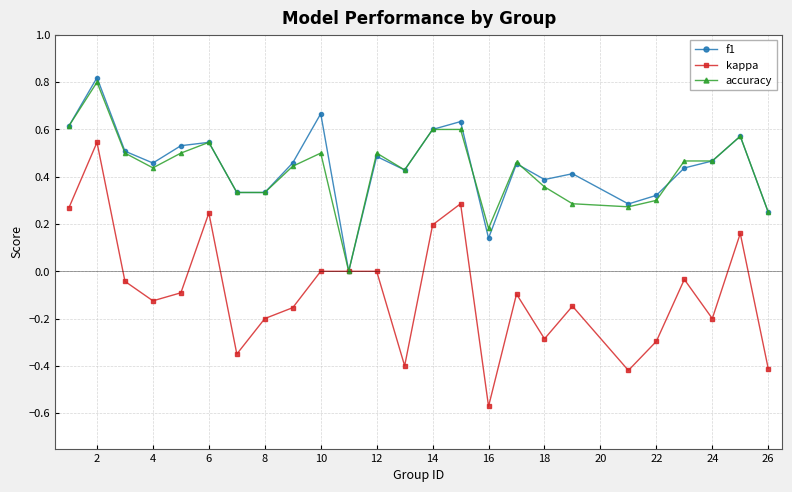

In f1, how many points are higher than both neighbors (excluding endpoints)?

8